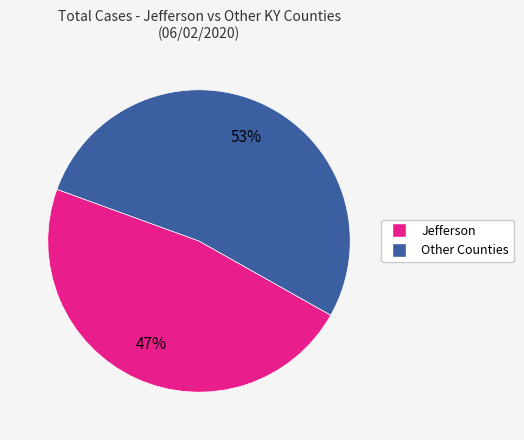

To the nearest percent, what is the average slice percentage?

50%